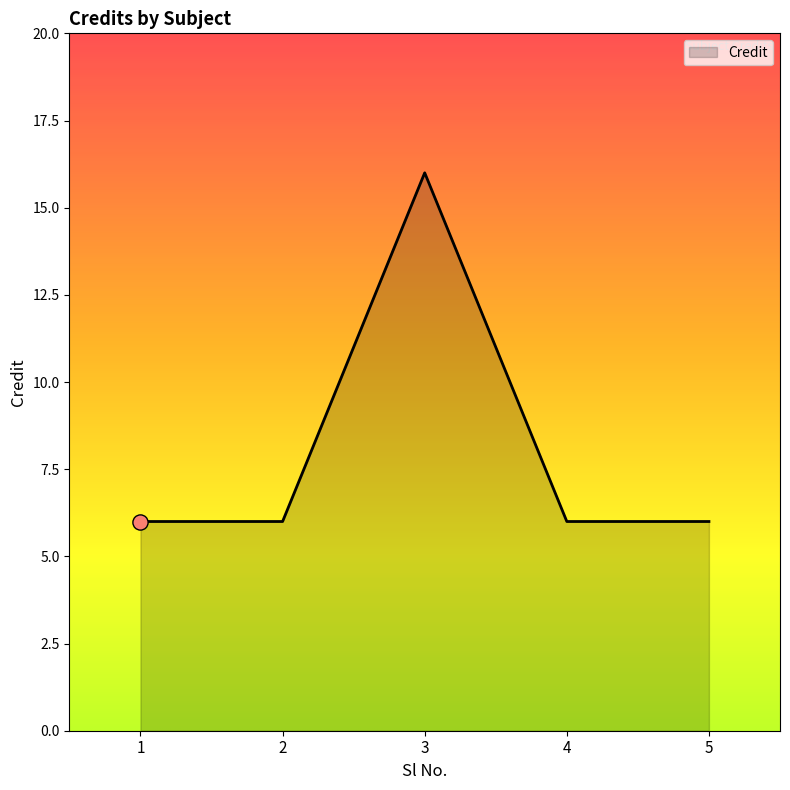

Approximately how many times larger is the value at 3 compared to 1?

2.7